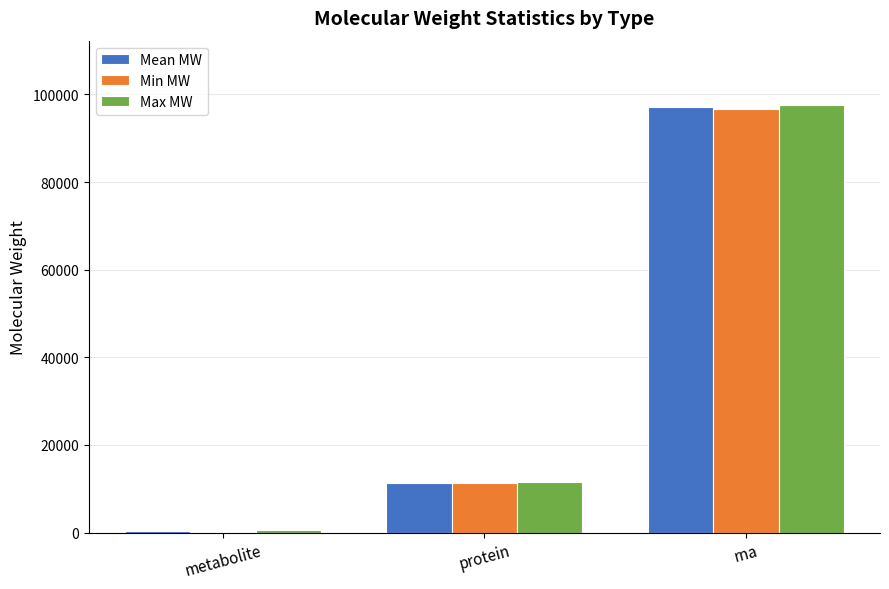

At which category is the sum across all series the highest?

rna